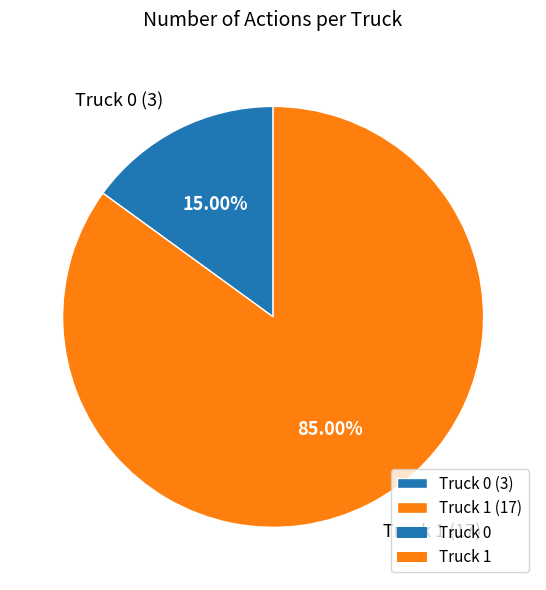

Which category has the smallest portion of the pie?

Truck 0